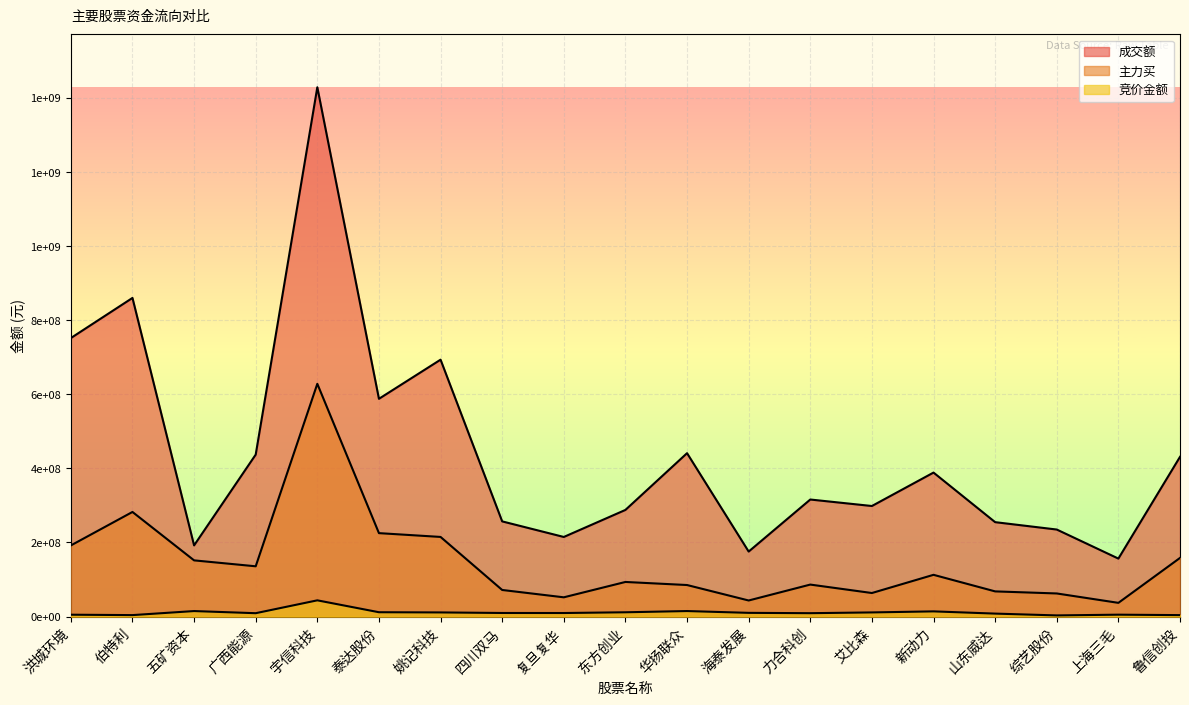

Where does the 成交额 series first go above 315933918?

洪城环境